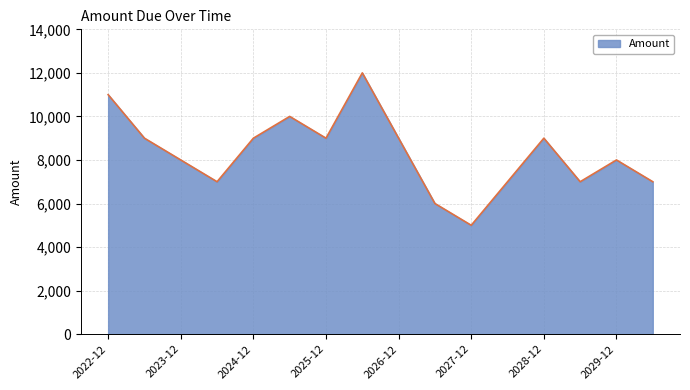

What is the smallest value displayed?

5000